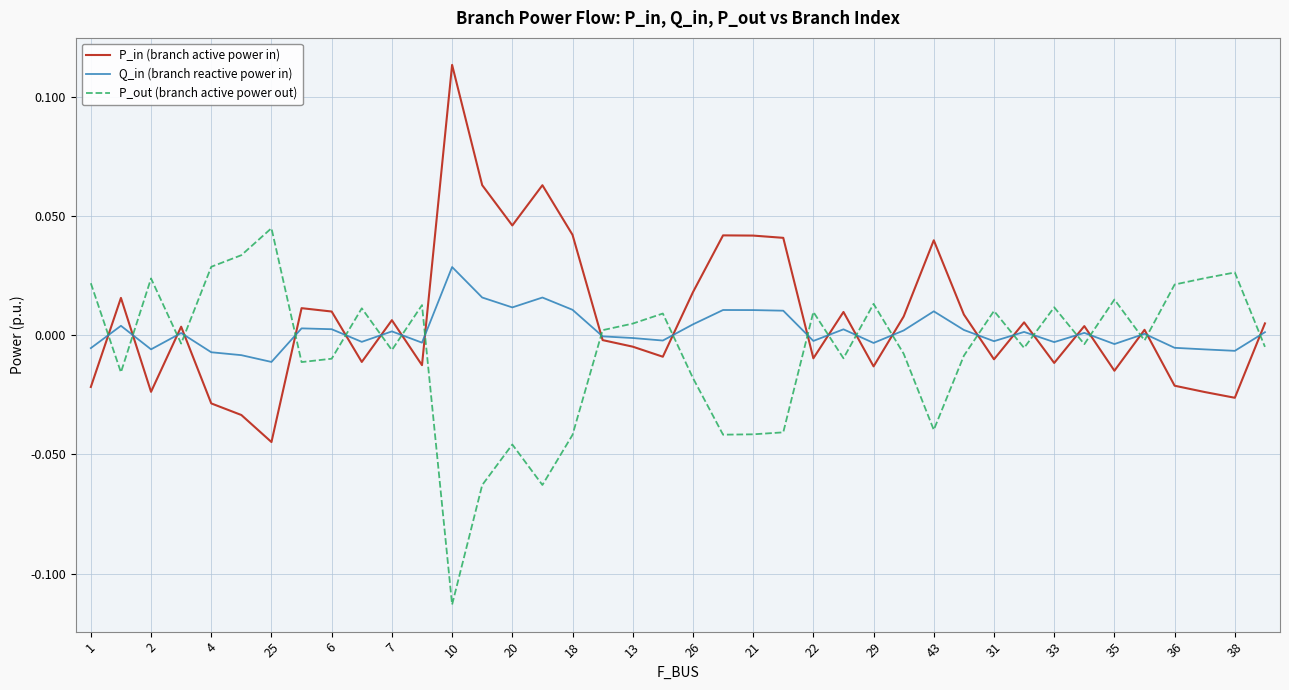

After their last crossing, which series has the higher values: P_out (branch active power out) or Q_in (branch reactive power in)?

Q_in (branch reactive power in)